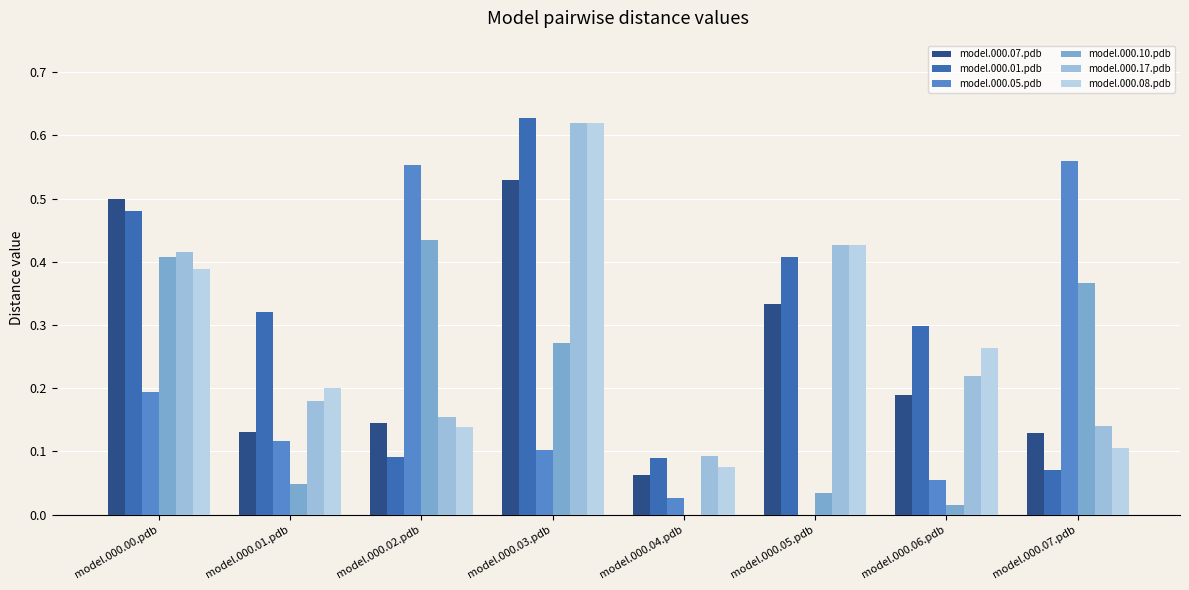

Is the value of model.000.10.pdb at model.000.07.pdb greater than the value of model.000.07.pdb at model.000.00.pdb?

No